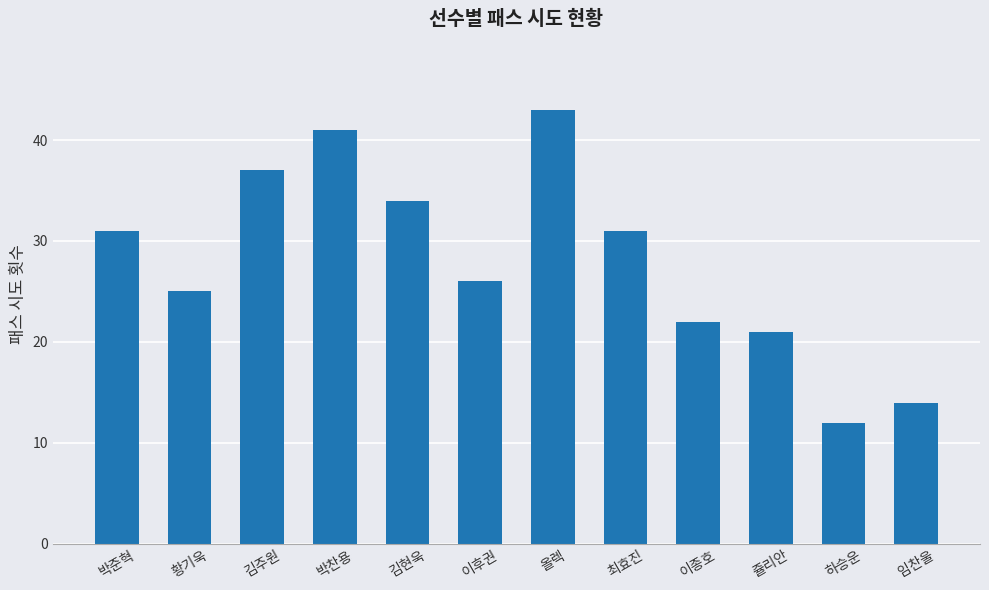

What is the label of the 9th bar from the right?

박찬용